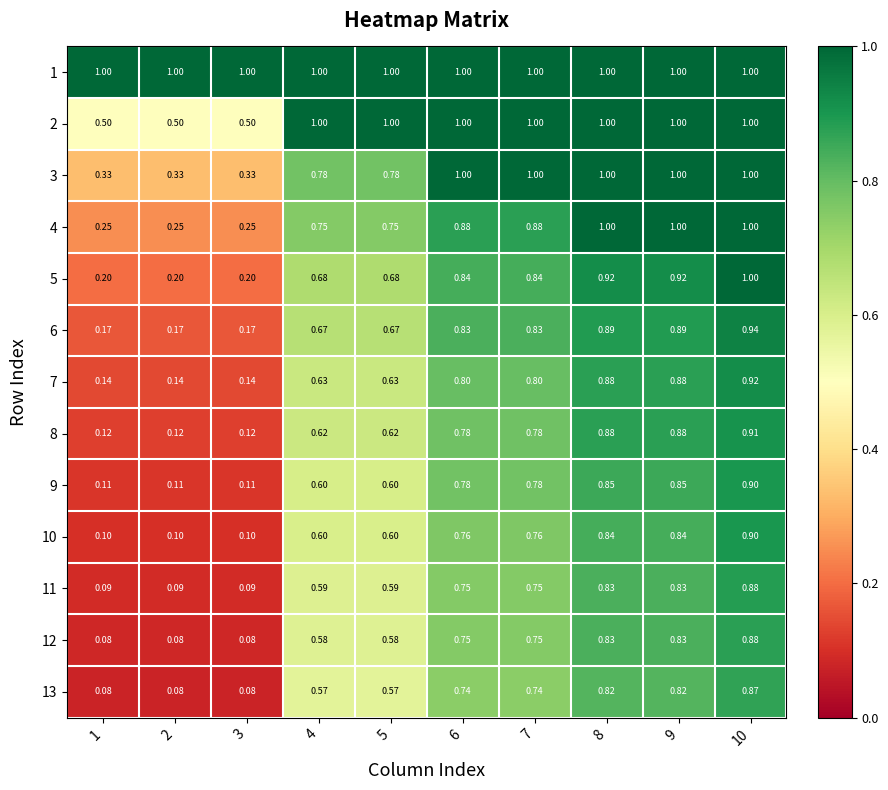

Between 6 and 5, which is larger?

6